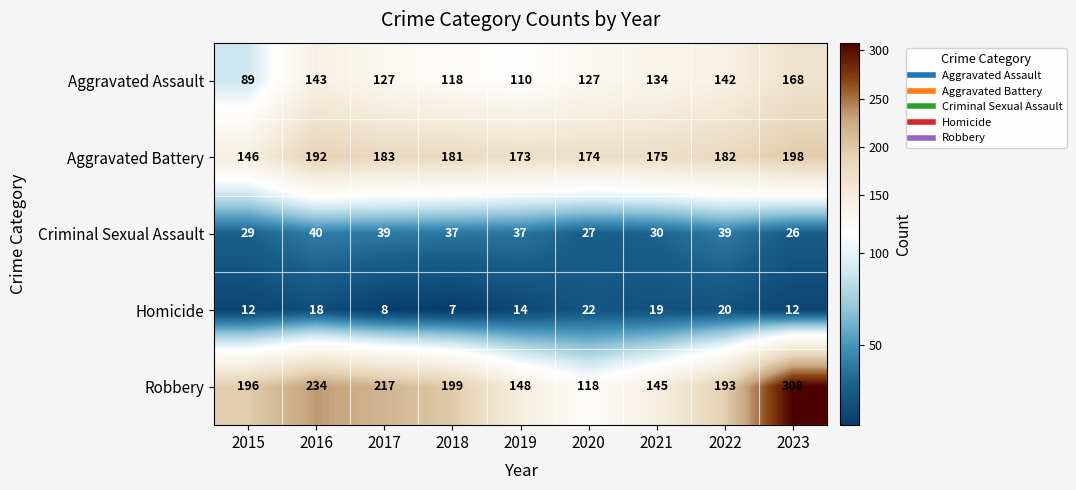

What is the minimum value shown in the chart?

7